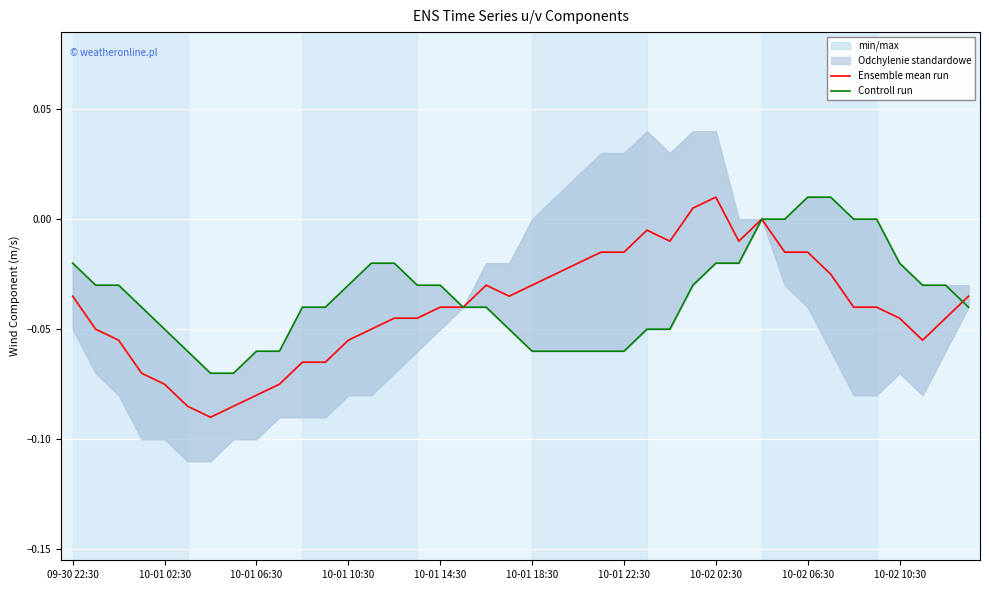

Rank the series at 38 from lowest to highest value.

Ensemble mean run, Controll run